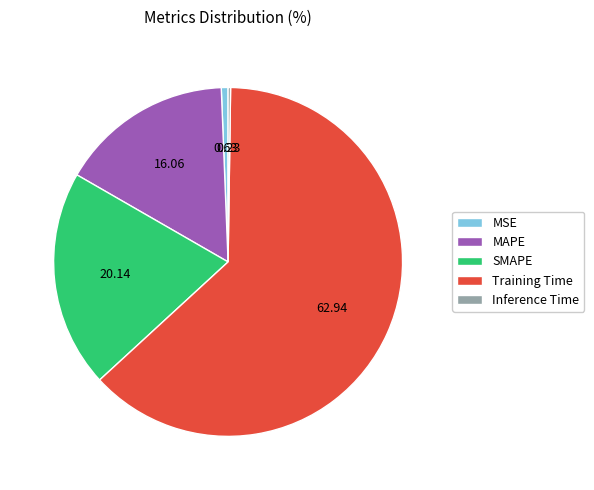

Which slice is the largest?

Training Time